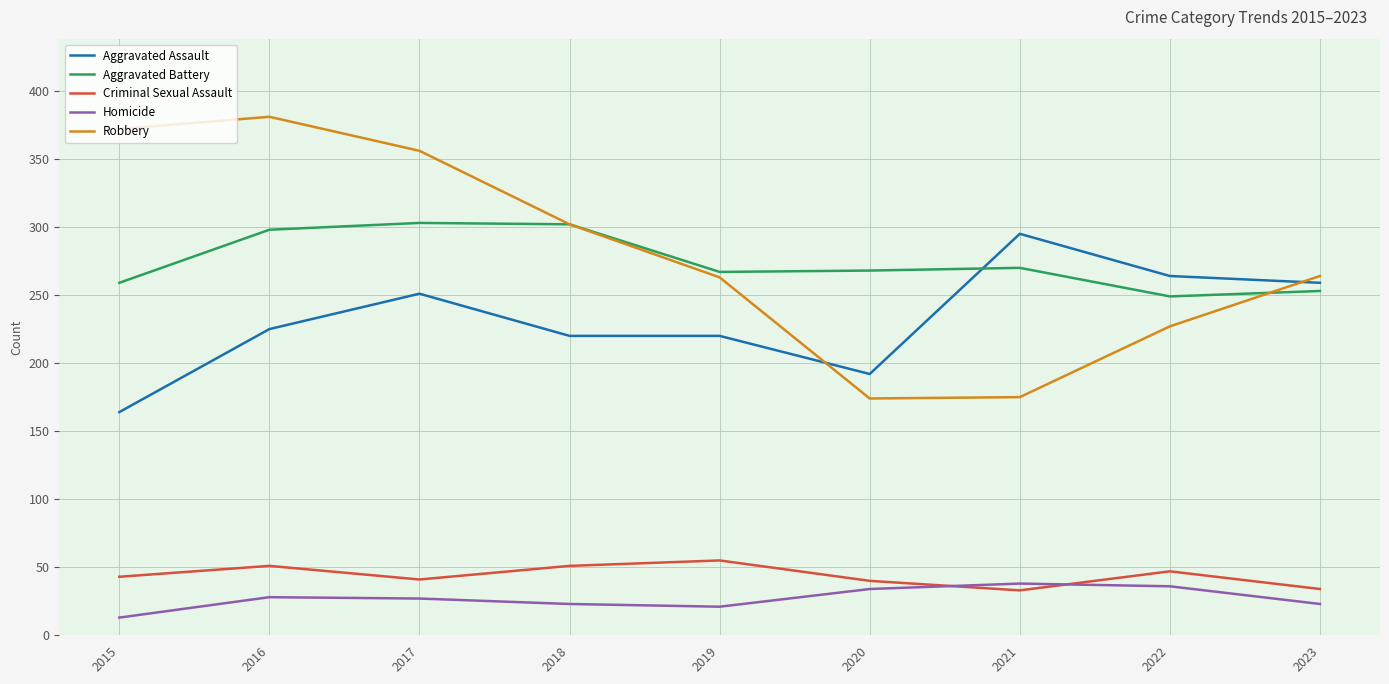

What is the difference between the highest and lowest values at 2017?

329